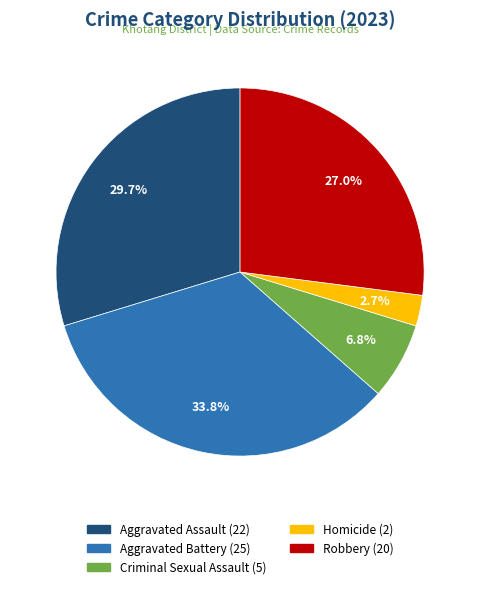

Count the number of slices in the pie.

5